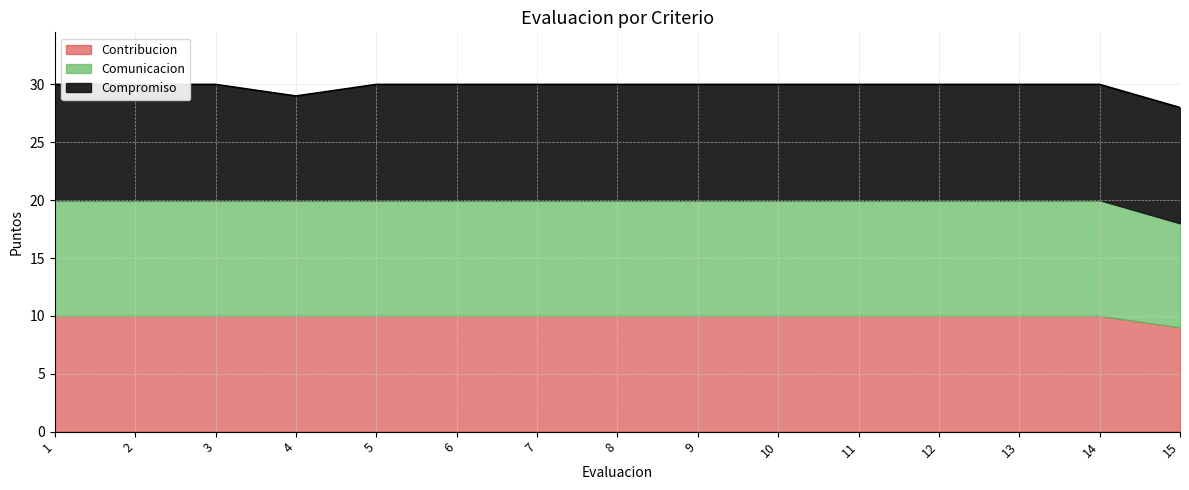

What are all the series names shown in the legend?

Contribucion, Comunicacion, Compromiso